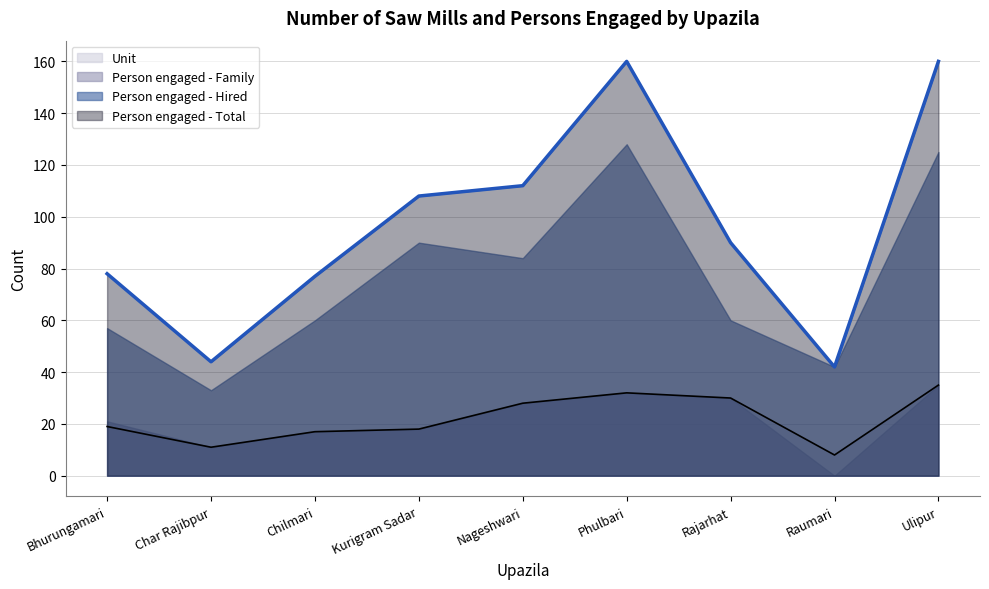

Where does the Unit series first go above 19?

Nageshwari